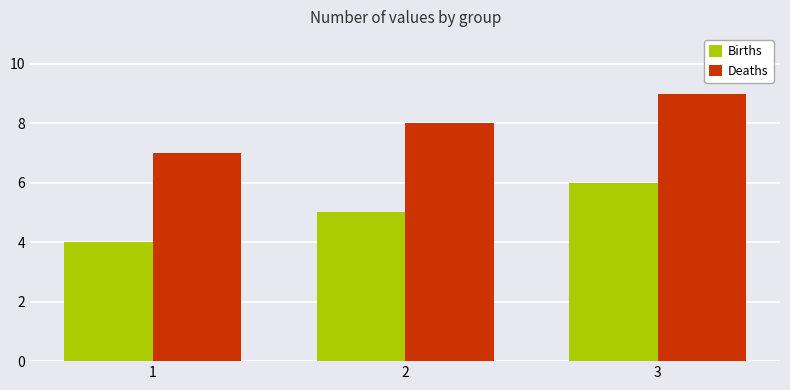

What is the spread (max minus min) of values at 1?

3